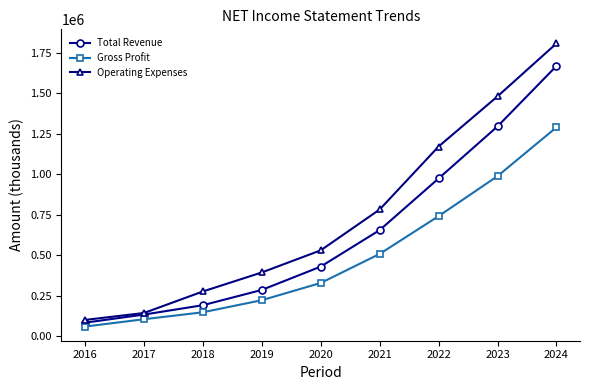

The Total Revenue series shows 125007 at 2018. True or false?

False